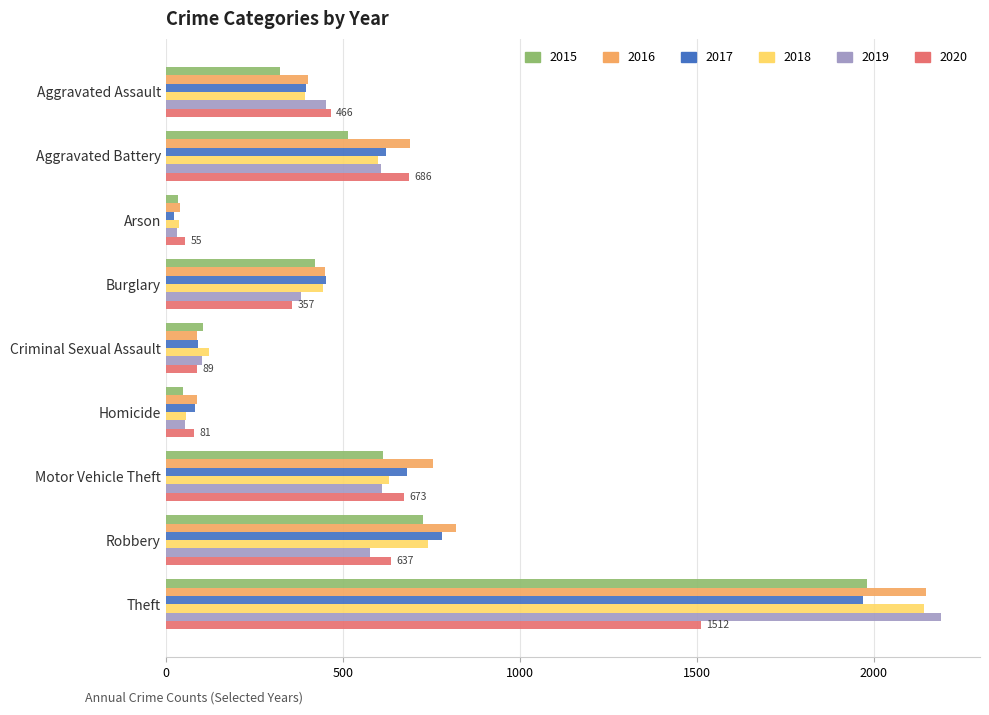

What is the maximum value for 2015?

1981